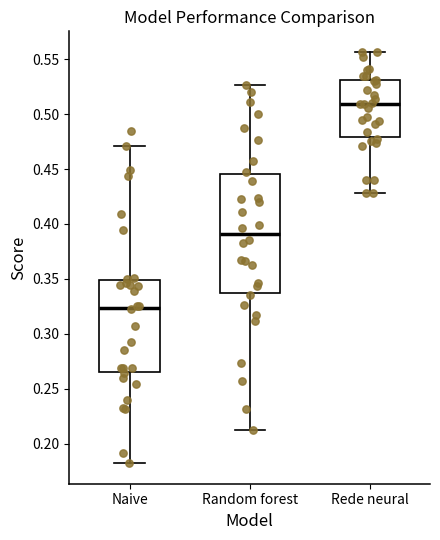

Which box has the highest median line?

Rede neural